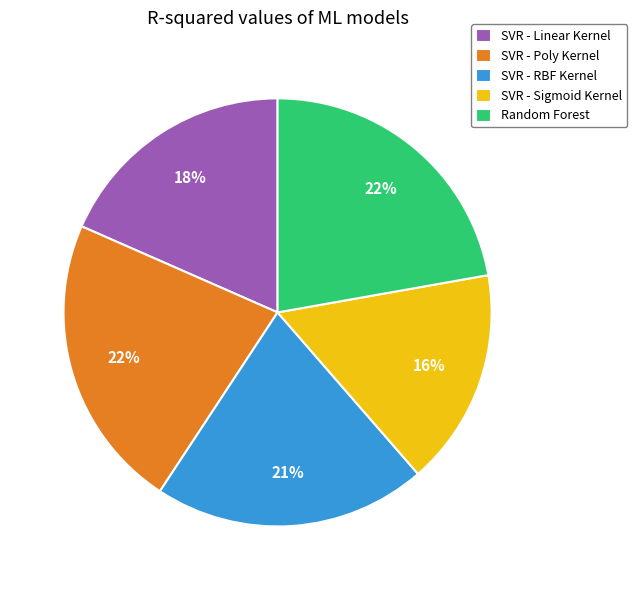

To the nearest percent, what is the average slice percentage?

20%